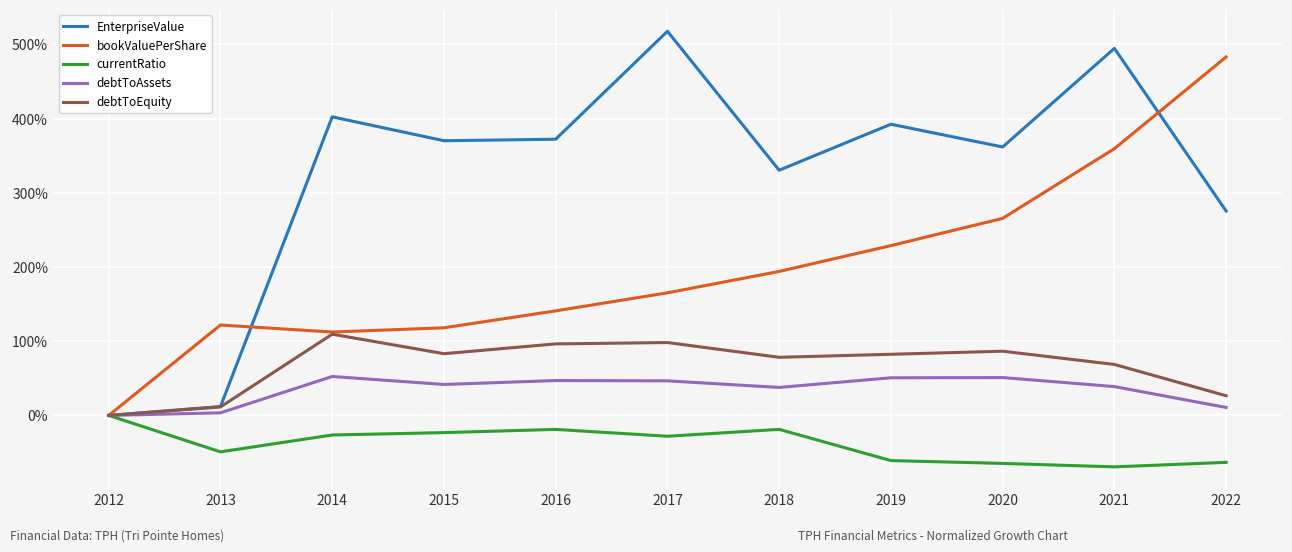

True or false: bookValuePerShare and debtToAssets intersect in this chart.

False